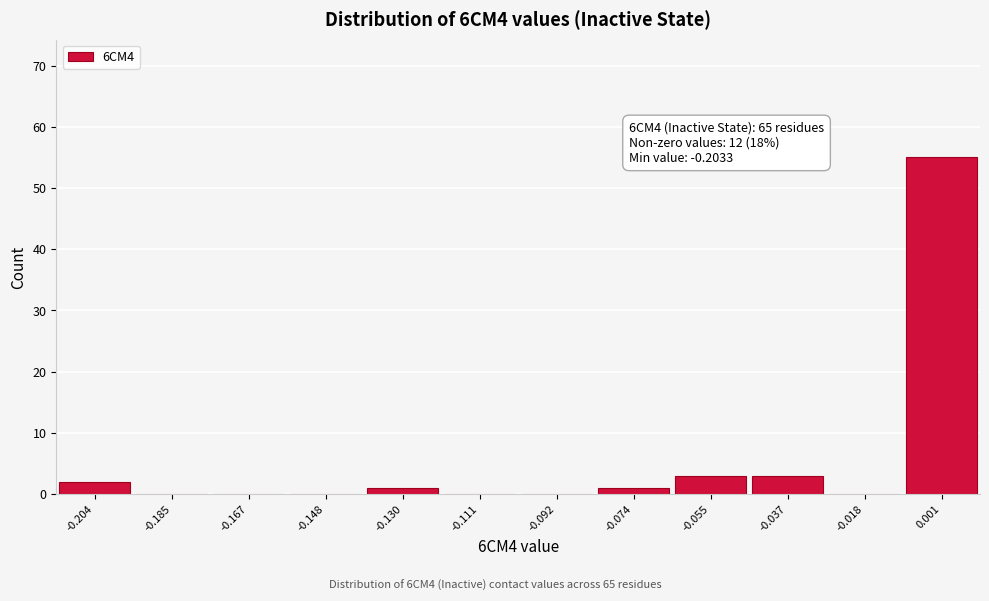

Which range on the x-axis has the tallest bar?

-0.008 to 0.010